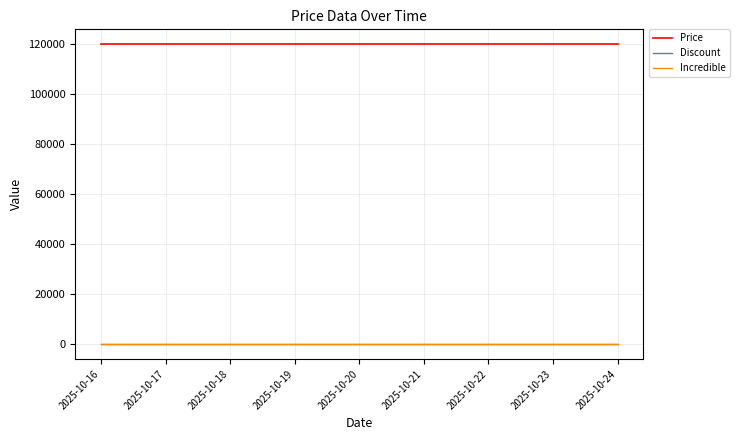

True or false: Price and Discount intersect in this chart.

False